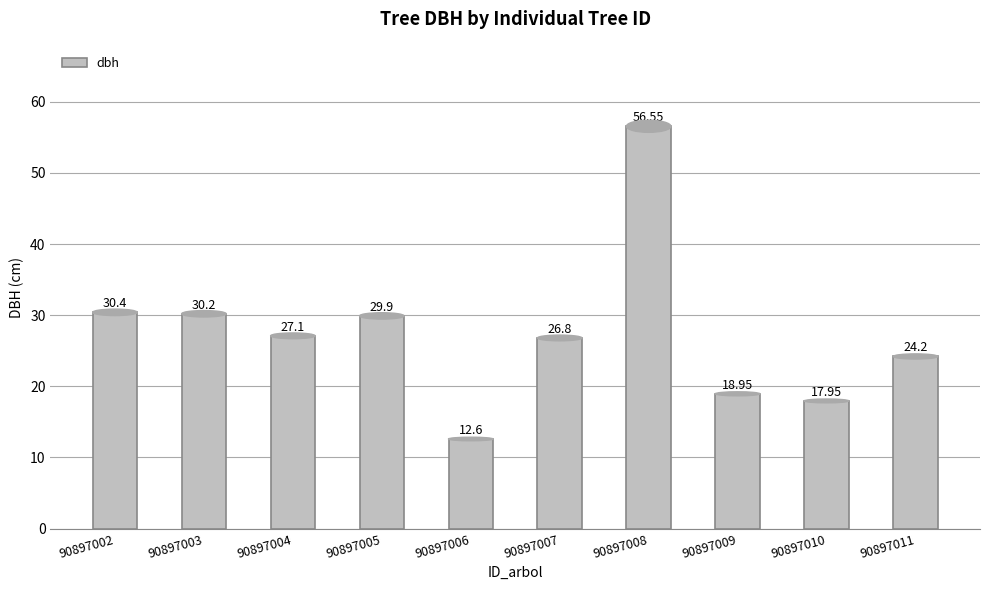

Rank the categories by value from highest to lowest.

90897008, 90897002, 90897003, 90897005, 90897004, 90897007, 90897011, 90897009, 90897010, 90897006